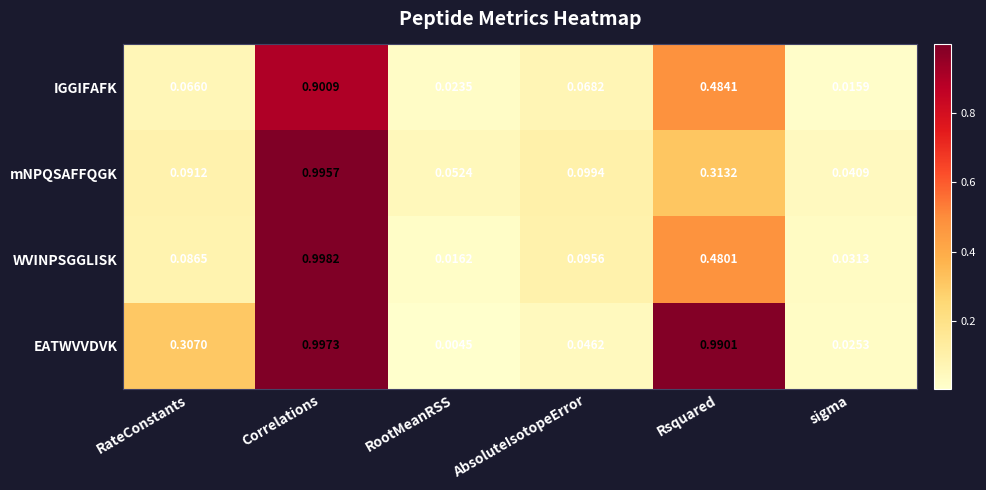

At which label does WVINPSGGLISK reach its peak?

Correlations